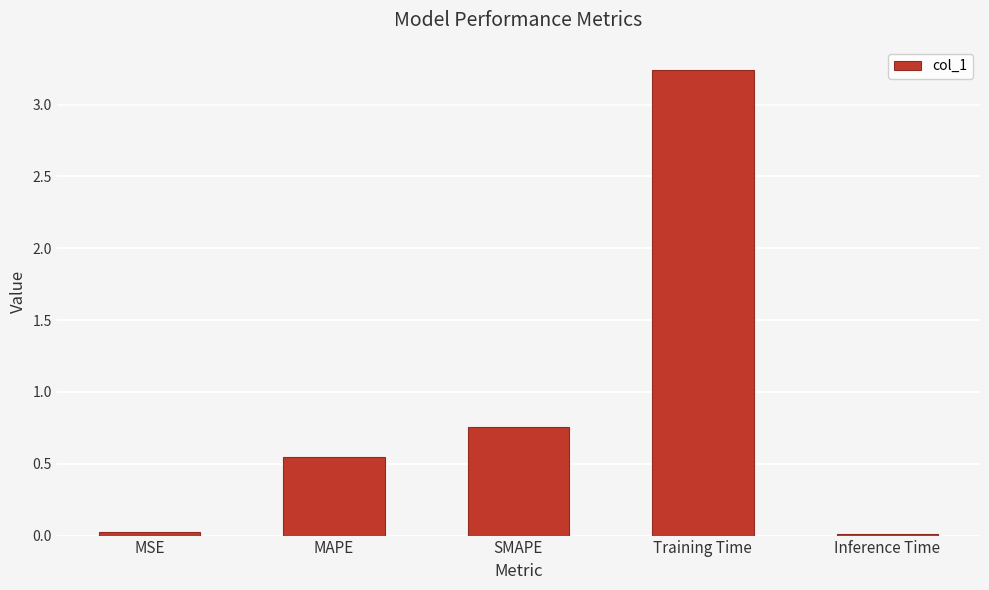

What is the difference between the second highest and minimum values?

0.7